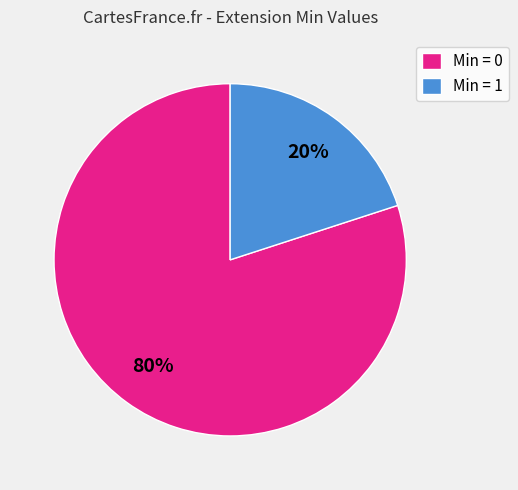

Which has a higher value, Min = 0 or Min = 1?

Min = 0